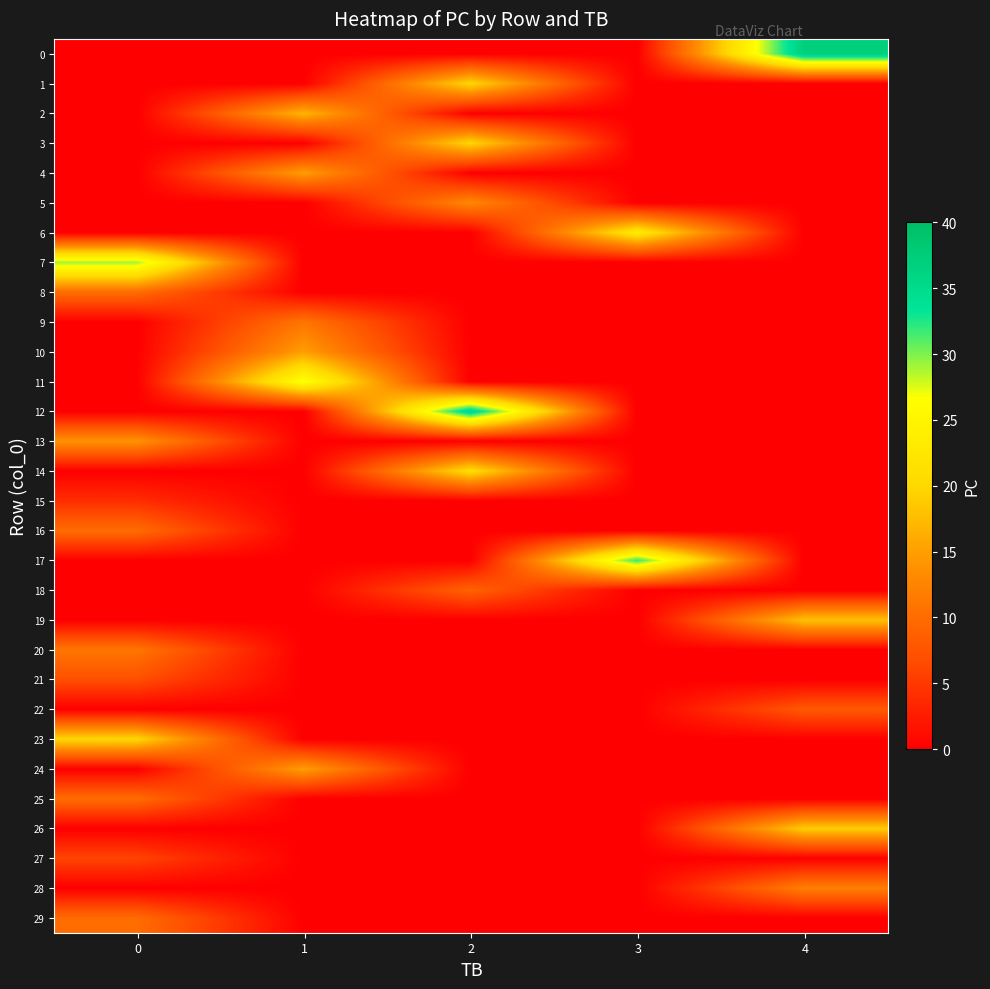

What is the total value across all series at 3?

55